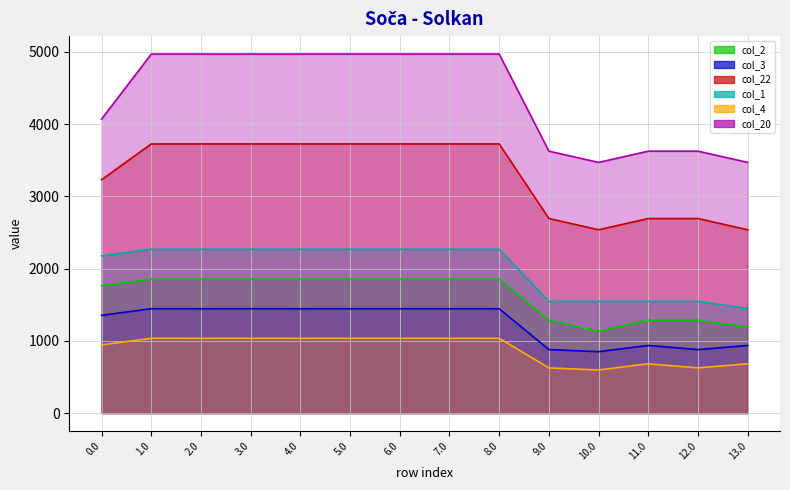

What is the total value across all series at 11.0?

10767.8